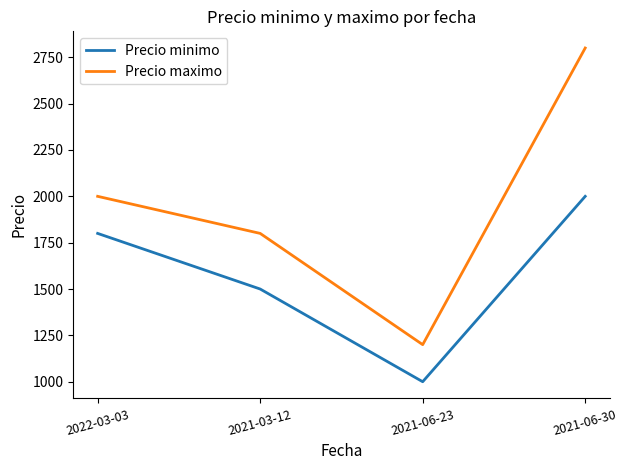

What is the spread (max minus min) of values at 2022-03-03?

200